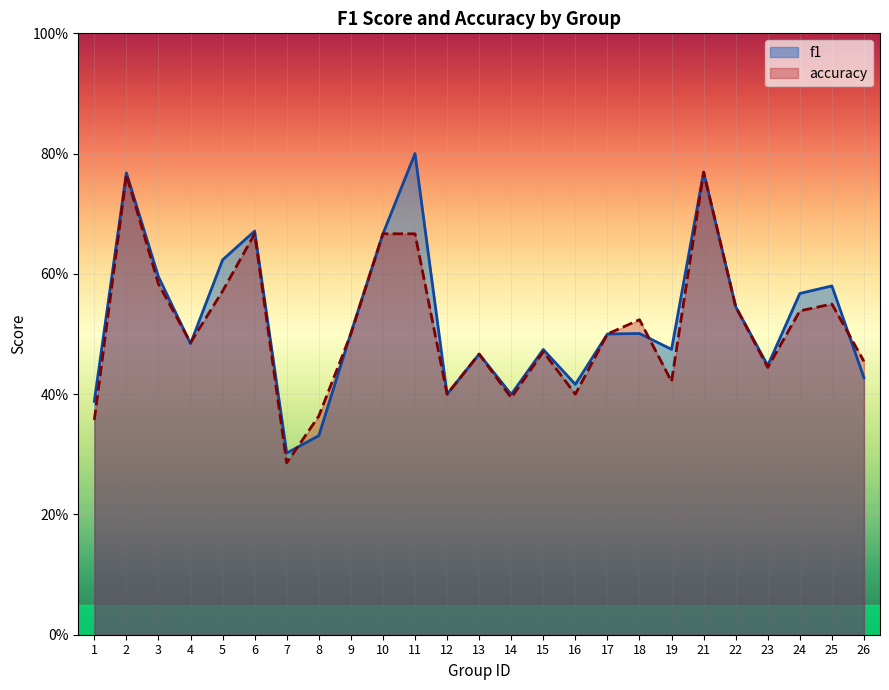

True or false: accuracy and f1 cross at least once.

True